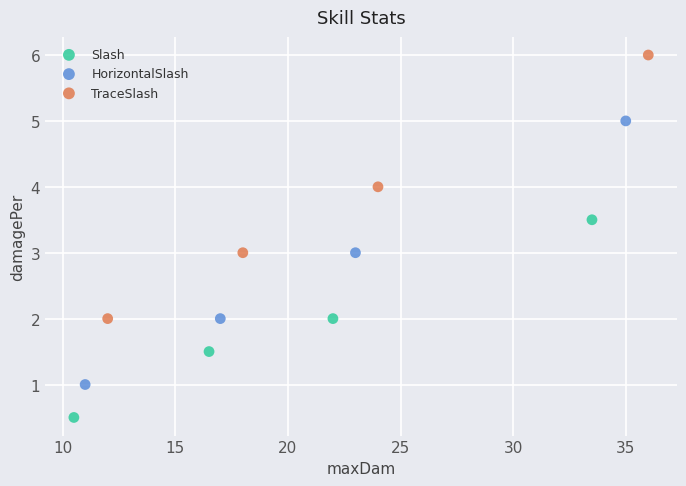

Which series reaches the maximum Y coordinate?

TraceSlash